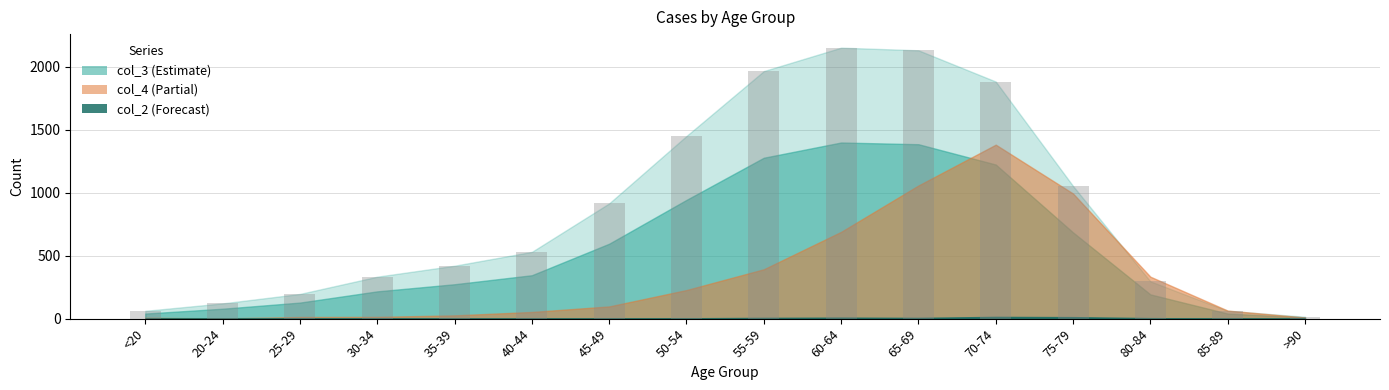

How many series are shown in this chart?

1